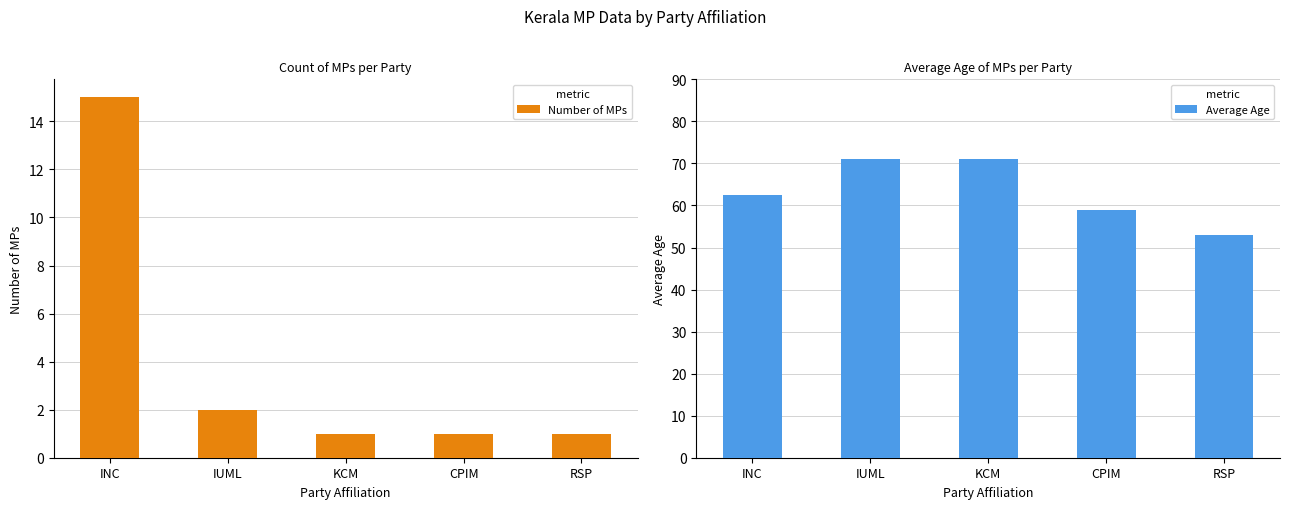

How many data points does each series have?

5